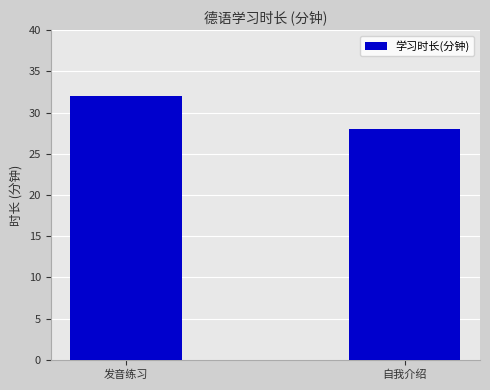

List the labels in order of value, smallest first.

自我介绍, 发音练习